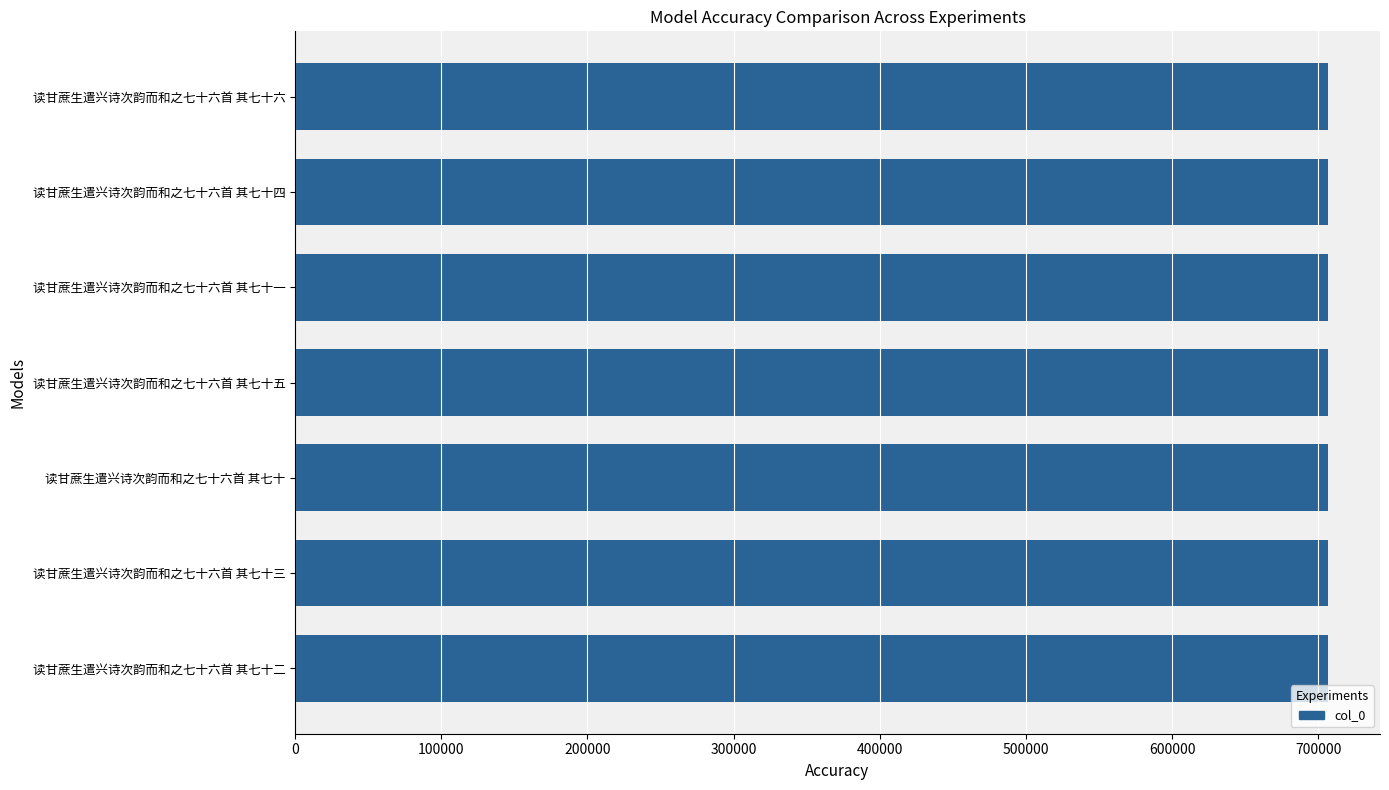

True or false: the data shows 990894 at 读甘蔗生遣兴诗次韵而和之七十六首 其七十五.

False